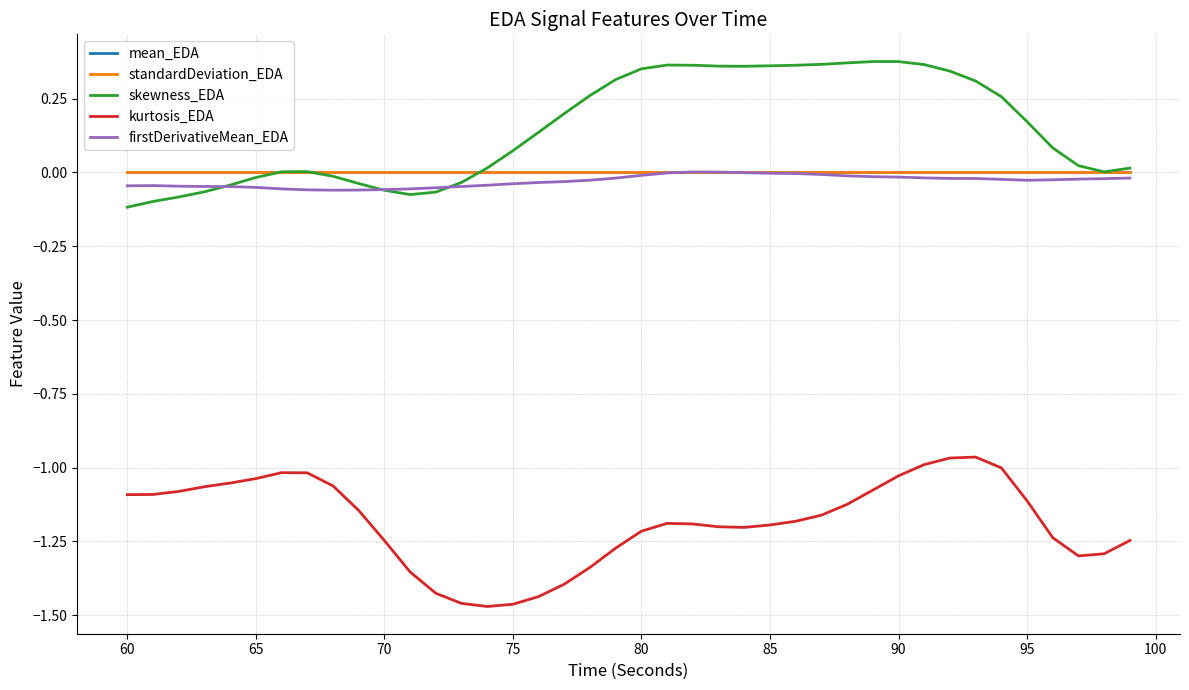

True or false: kurtosis_EDA and mean_EDA cross at least once.

False